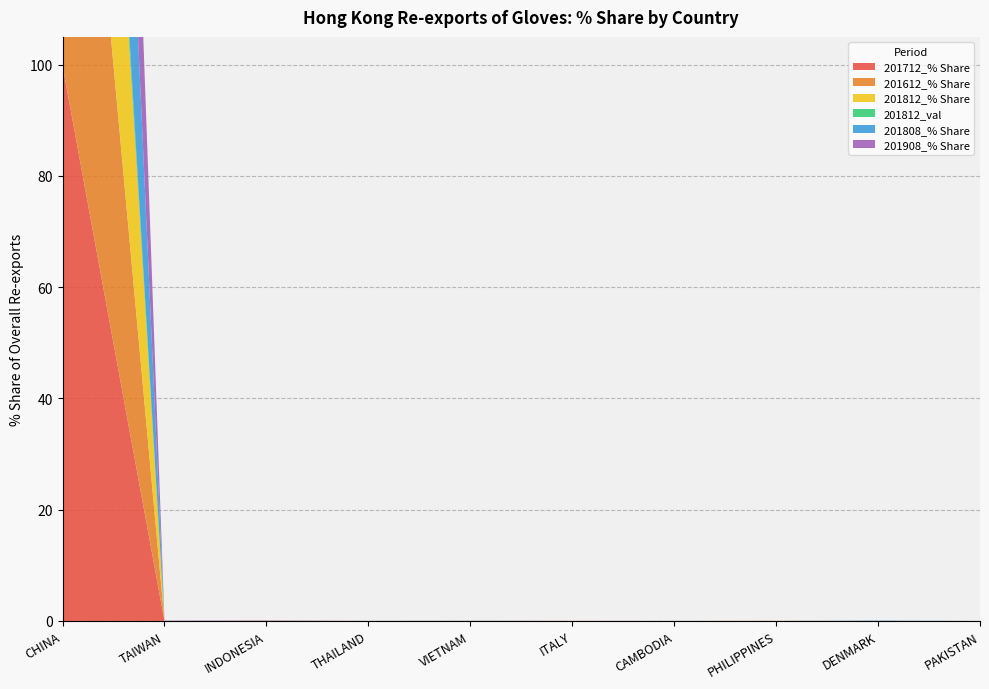

Reading left to right, transcribe all the data shown in this chart.

201712_% Share: 99.8	0.0	0.0	0.0	0.0	0.0	0.0	0.0	0.0	0.0
201612_% Share: 100.0	0.0	0.0	0.0	0.0	0.0	0.0	0.0	0.0	0.0
201812_% Share: 99.9	0.0	0.0	0.0	0.0	0.0	0.0	0.0	0.0	0.0
201812_val: 5.5	0.0	0.0	0.0	0.0	0.0	0.0	0.0	0.0	0.0
201808_% Share: 99.9	0.0	0.0	0.0	0.0	0.0	0.0	0.0	0.1	0.0
201908_% Share: 99.6	0.1	0.1	0.0	0.0	0.0	0.0	0.0	0.0	0.0